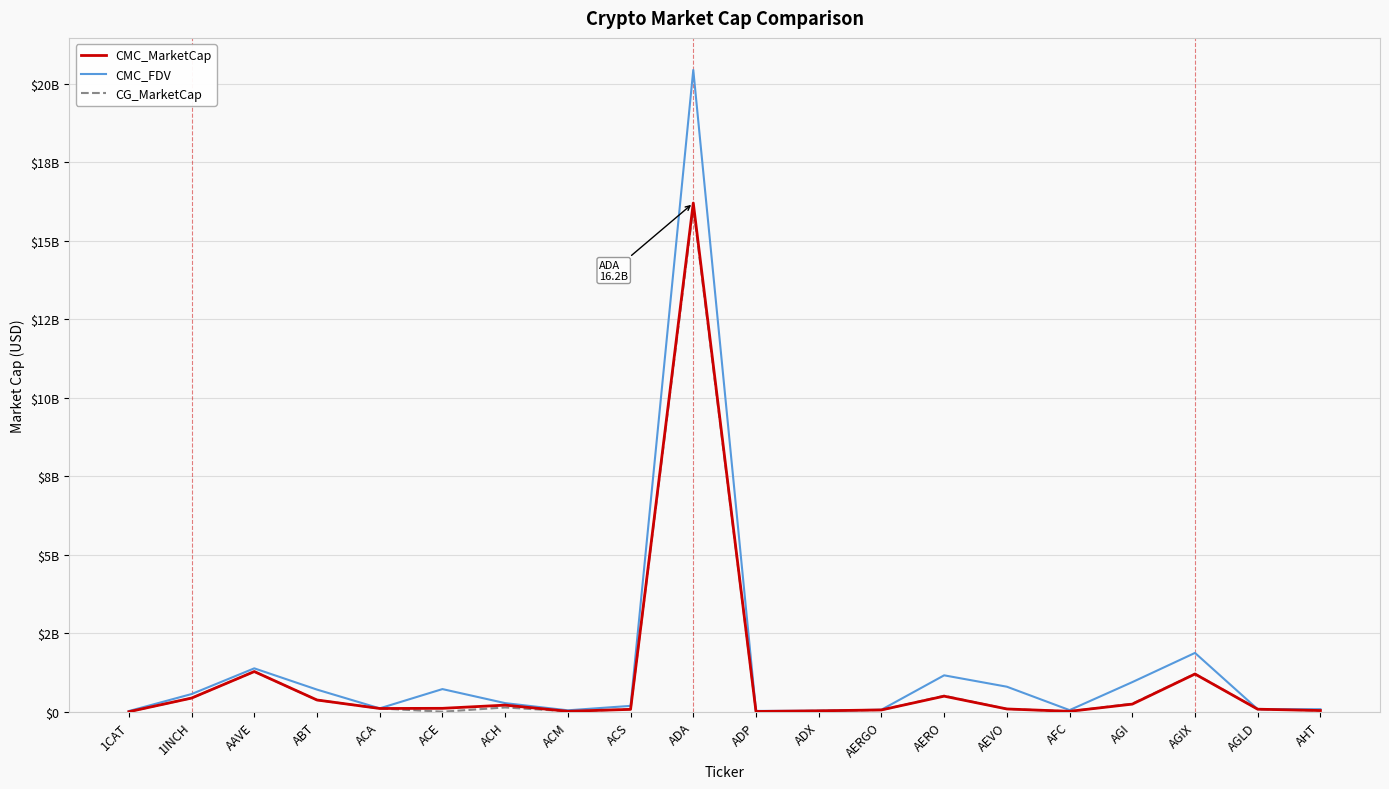

What are all the series names shown in the legend?

CMC_MarketCap, CMC_FDV, CG_MarketCap